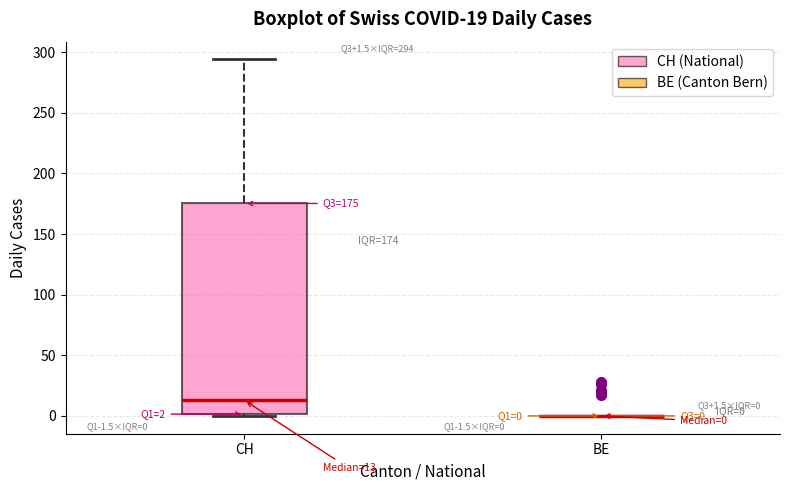

Comparing the boxes themselves (not the whiskers), which one is the tallest?

CH